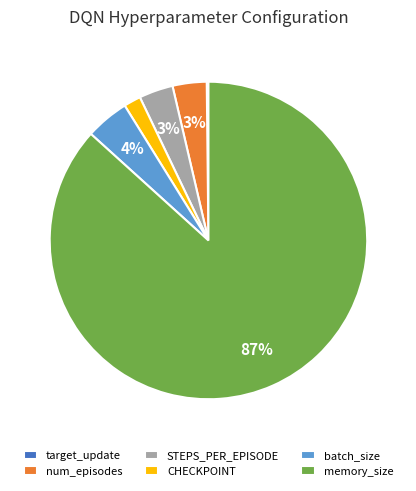

Is it true that memory_size is 99% of the pie?

False